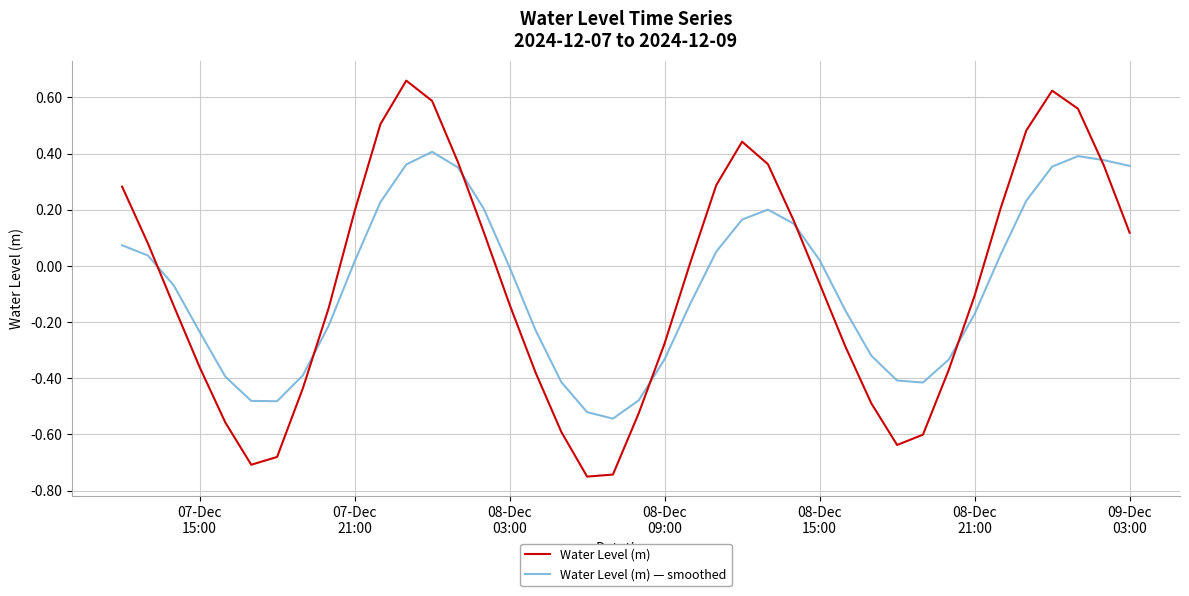

Rank the series by their maximum value, from highest to lowest.

Water Level (m), Water Level (m) — smoothed